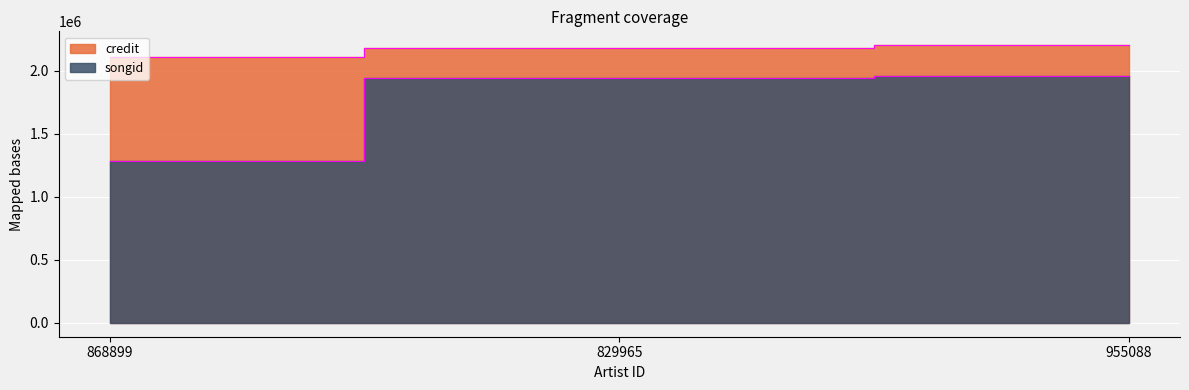

Rank the series by their maximum value, from highest to lowest.

credit, songid